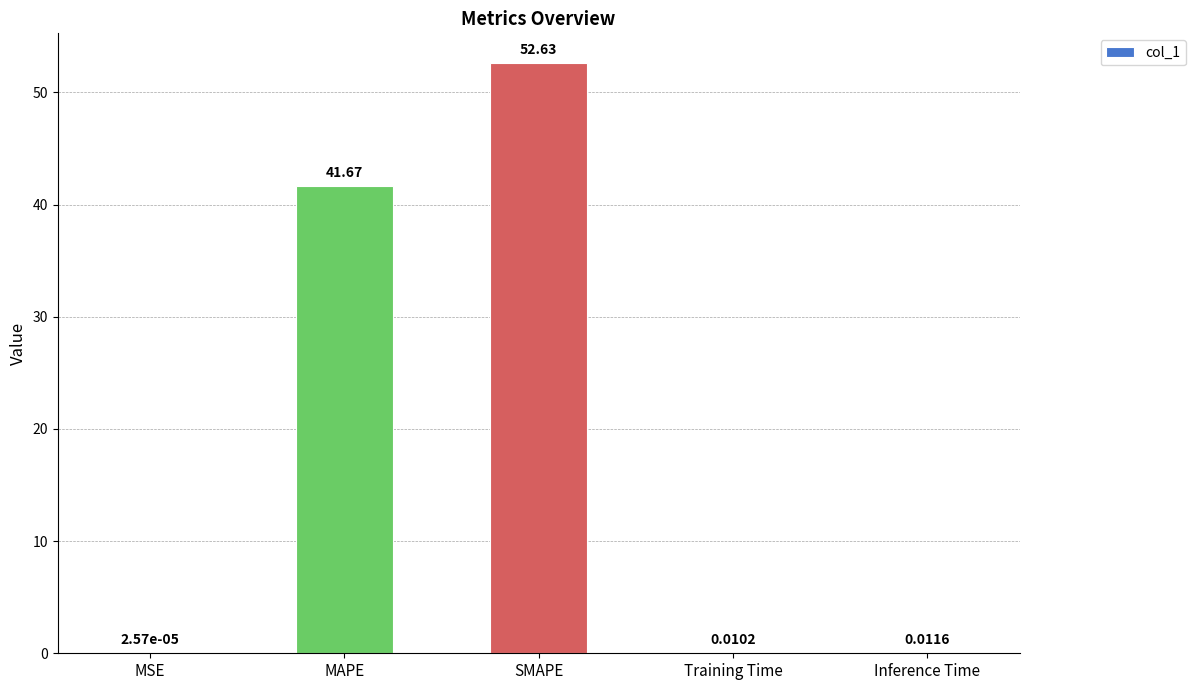

Between MAPE and SMAPE, which is larger?

SMAPE